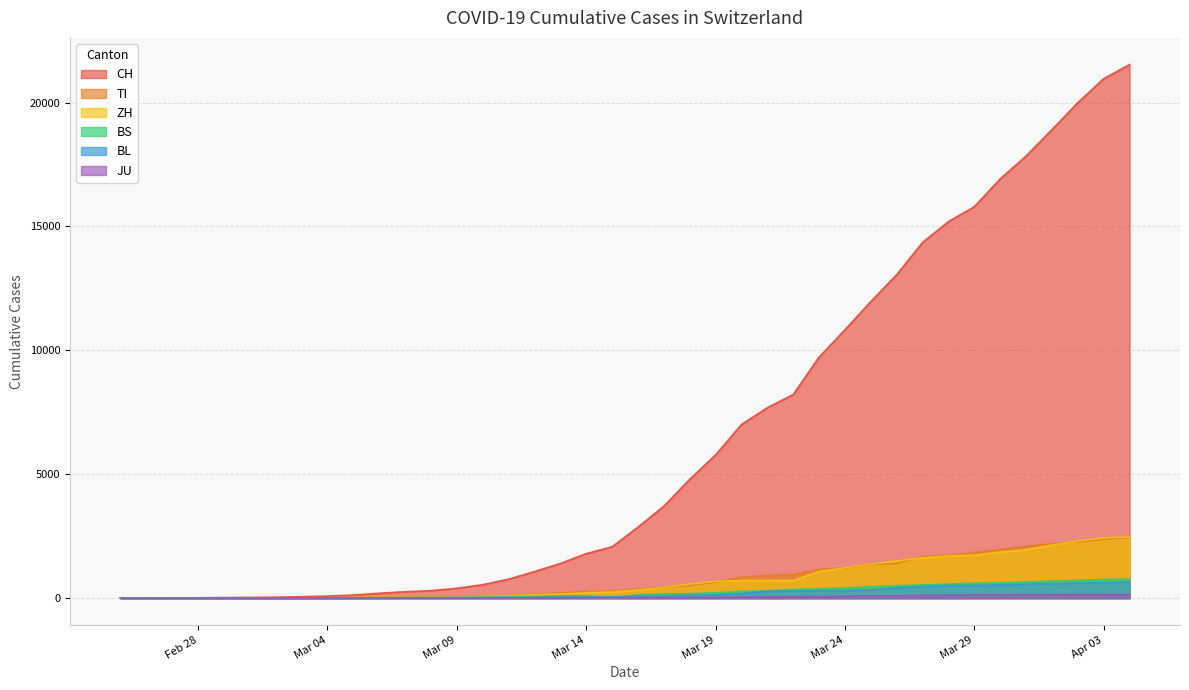

How many data points does each series have?

40